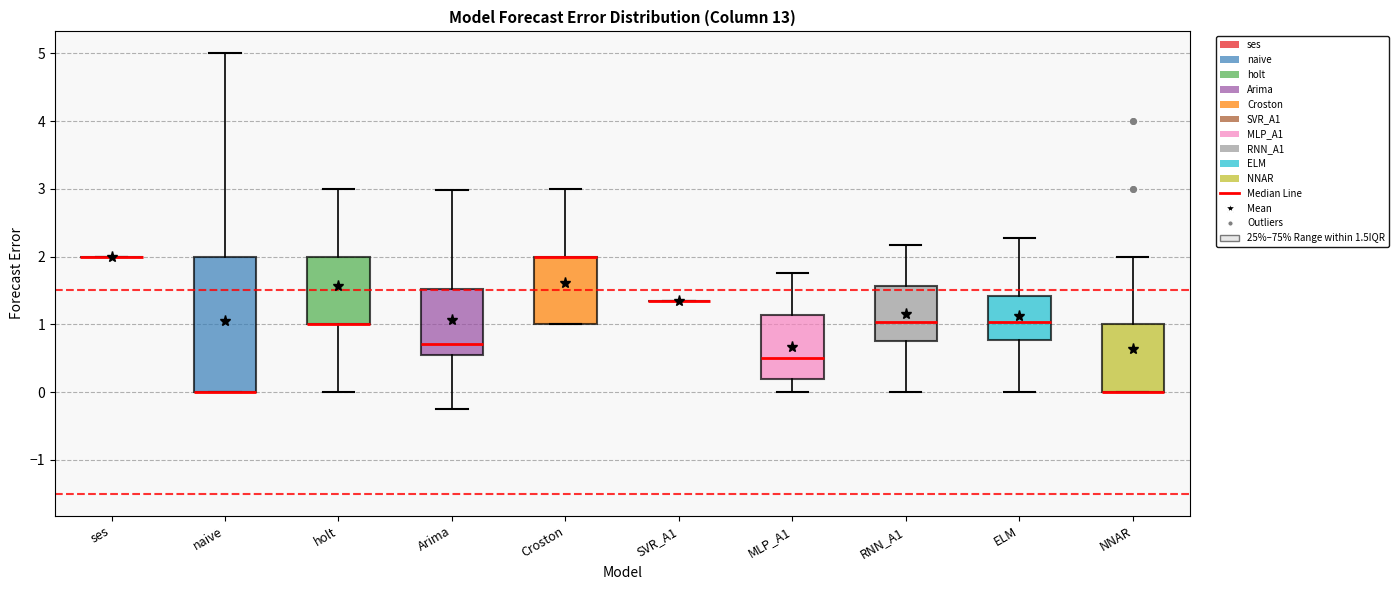

Reading left to right, transcribe this box plot: for each box, give where its median line is, the range the box spans, and where its two whiskers end, as read against the y-axis. The values are not printed on the chart, so give them approximately, as read against the axis.

ses: box collapsed to a line at 2.0, whiskers 2.0 to 2.0
naive: median 0.0 (drawn on the box's lower edge), box 0.0 to 2.0, whiskers 0.0 to 5.0
holt: median 1.0 (drawn on the box's lower edge), box 1.0 to 2.0, whiskers 0.0 to 3.0
Arima: median 0.7, box 0.5 to 1.5, whiskers -0.2 to 3.0
Croston: median 2.0 (drawn on the box's upper edge), box 1.0 to 2.0, whiskers 1.0 to 3.0
SVR_A1: box collapsed to a line at 1.3, whiskers 1.3 to 1.3
MLP_A1: median 0.5, box 0.2 to 1.1, whiskers 0.0 to 1.8
RNN_A1: median 1.0, box 0.7 to 1.6, whiskers 0.0 to 2.2
ELM: median 1.0, box 0.8 to 1.4, whiskers 0.0 to 2.3
NNAR: median 0.0 (drawn on the box's lower edge), box 0.0 to 1.0, whiskers 0.0 to 2.0